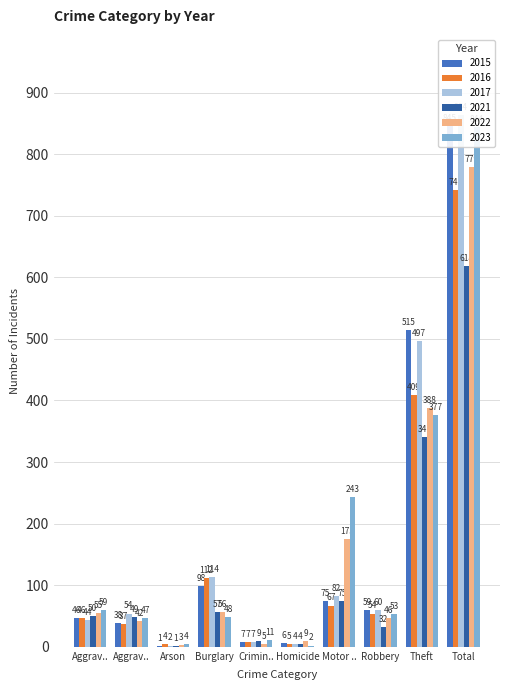

What is the sum of all 2022 values?

1558